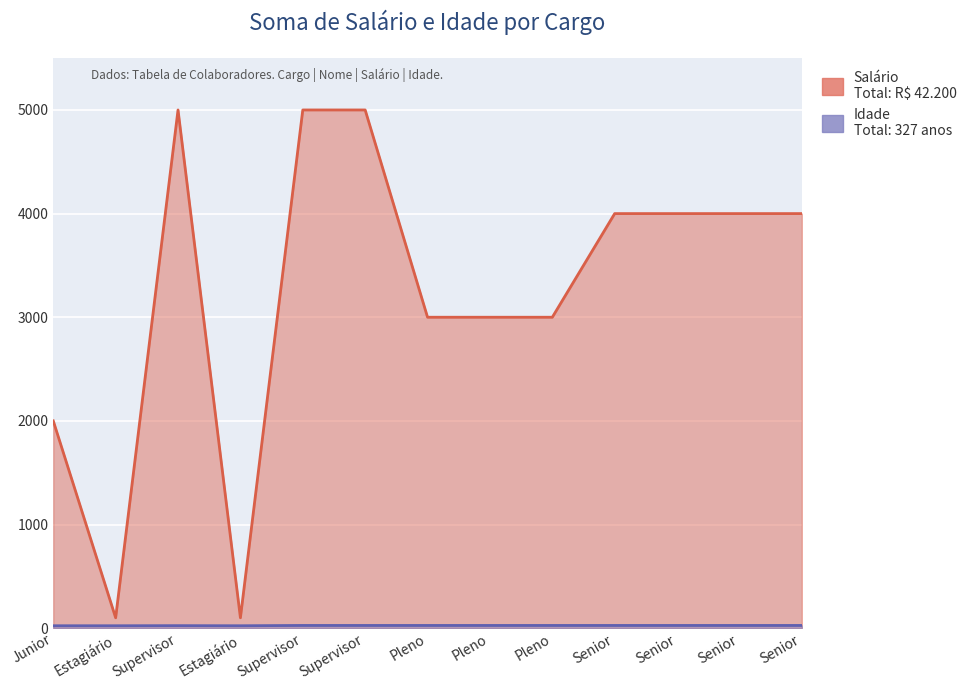

Count the Idade values in the range 24 to 26.

10